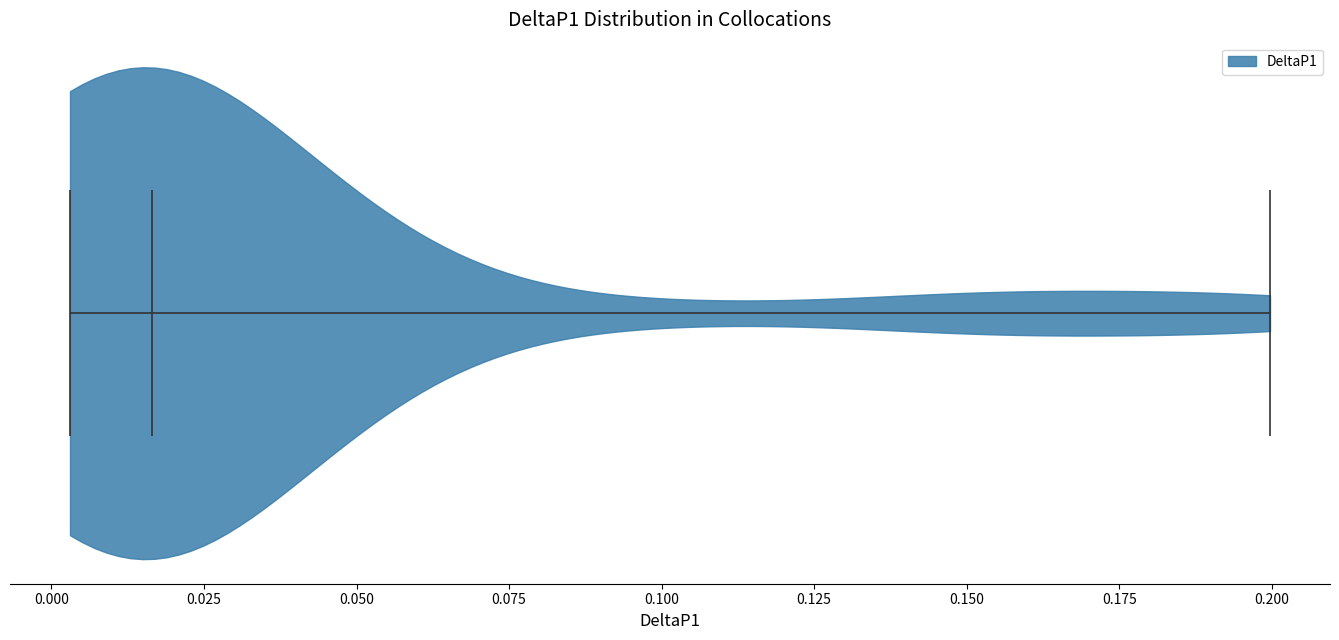

What is the highest point the violin reaches on the x-axis? The values are not printed on the chart, so give them approximately, as read against the axis.

0.200